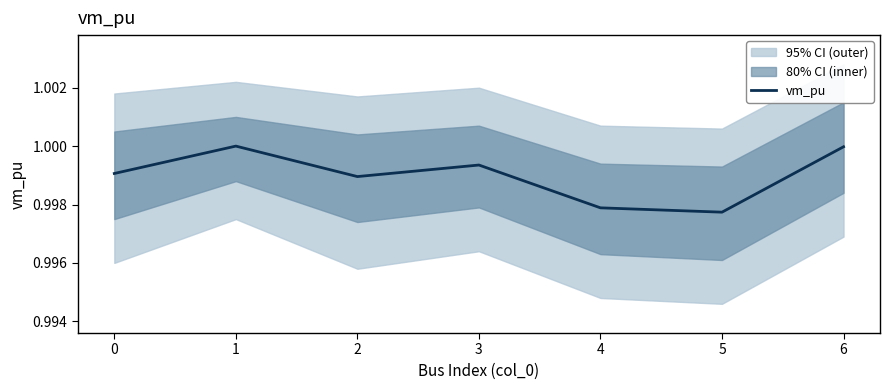

Is this an area chart (filled region under the line)?

No